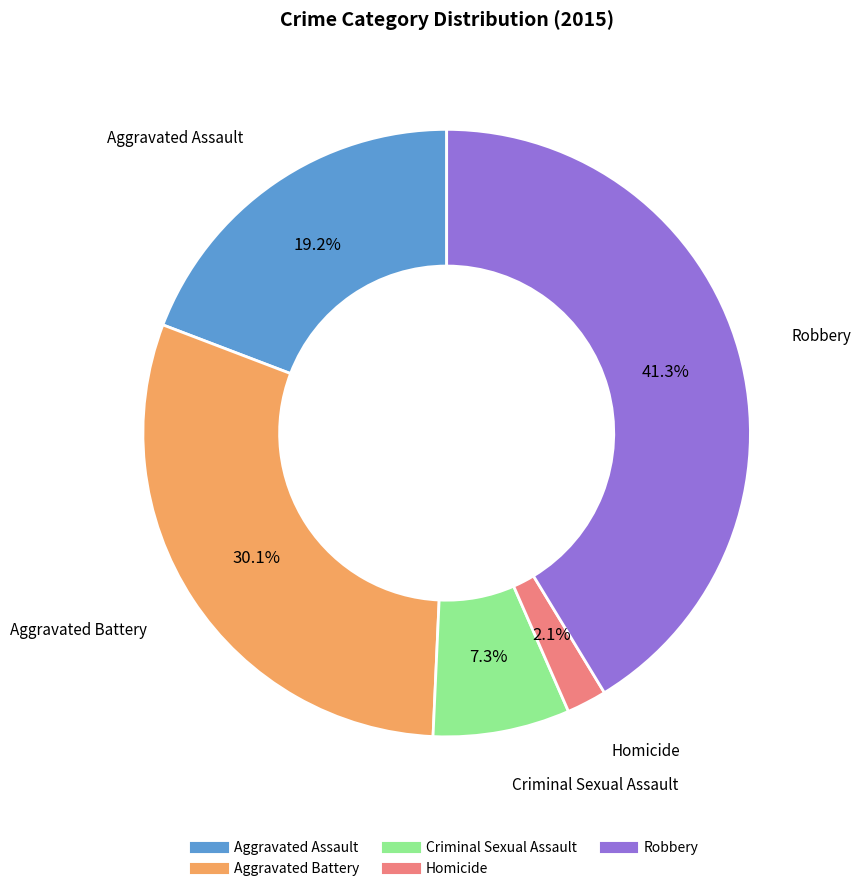

Which has a higher value, Aggravated Battery or Robbery?

Robbery